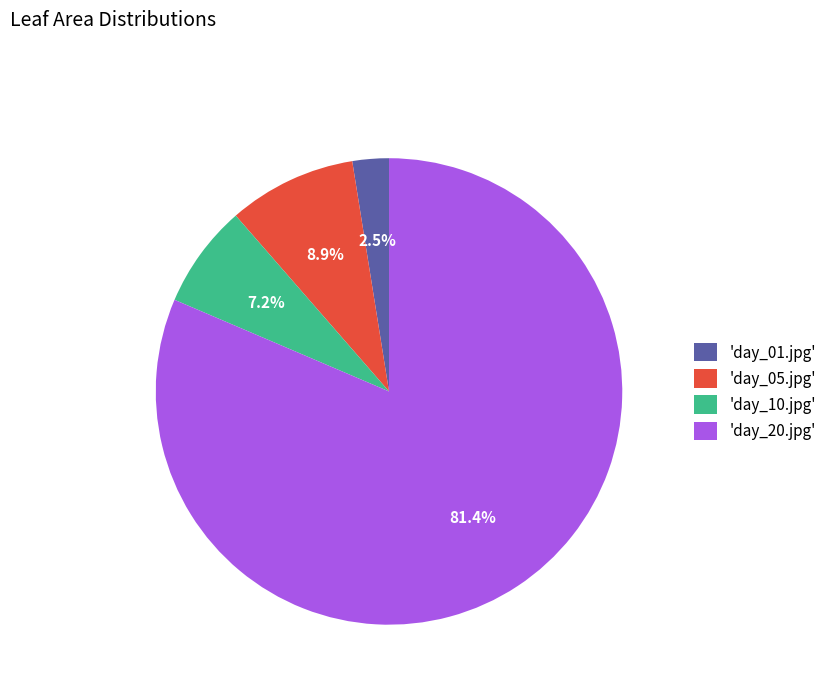

How many slices are in this pie chart?

4